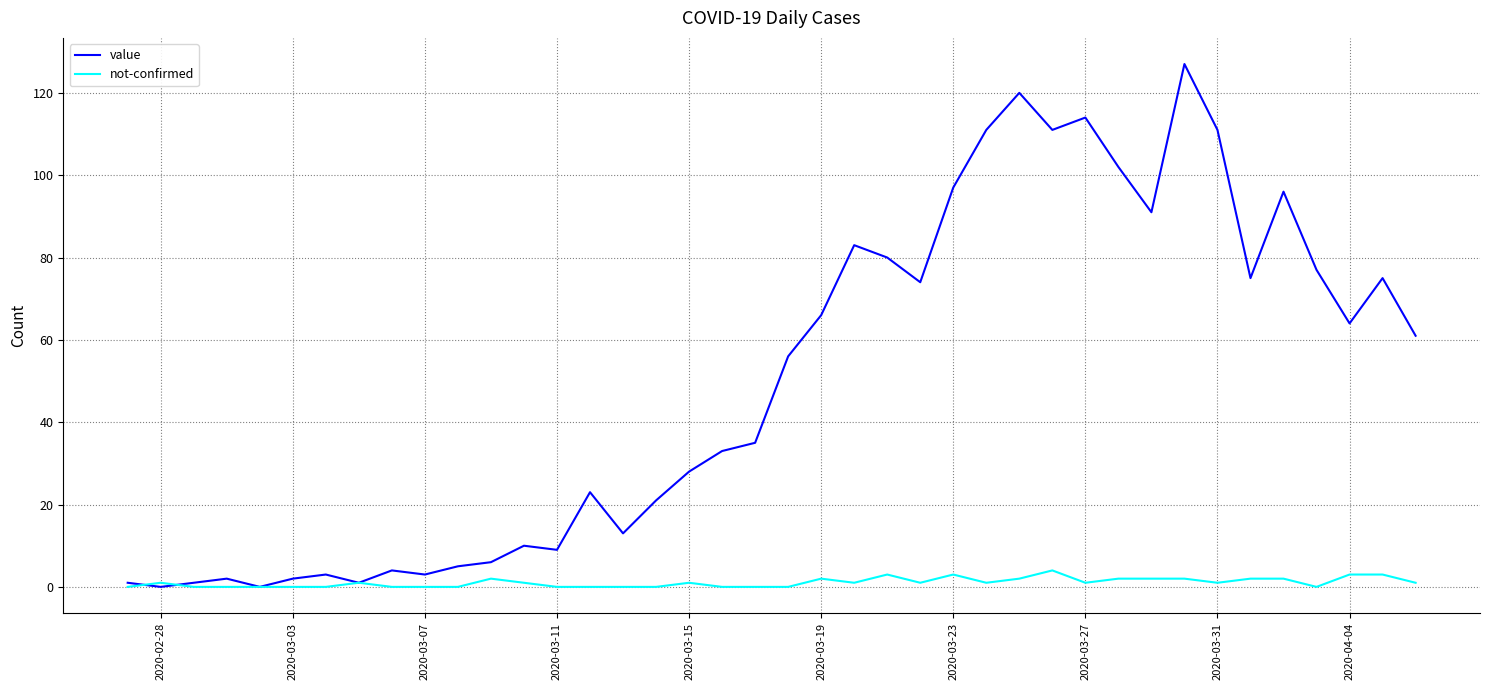

What is the maximum value shown in the chart?

127